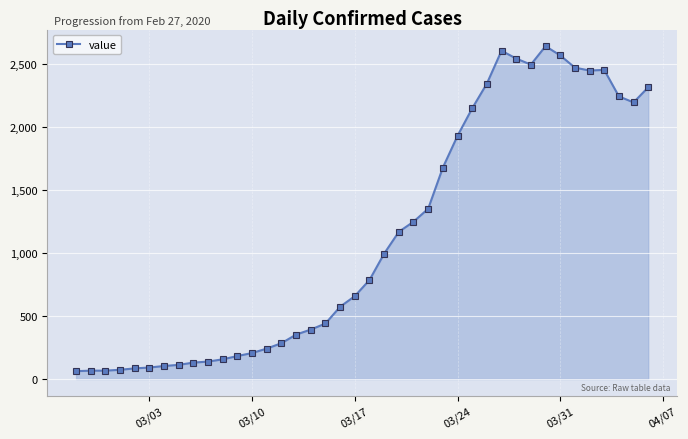

What is the value of the 32nd point from the left?

2493